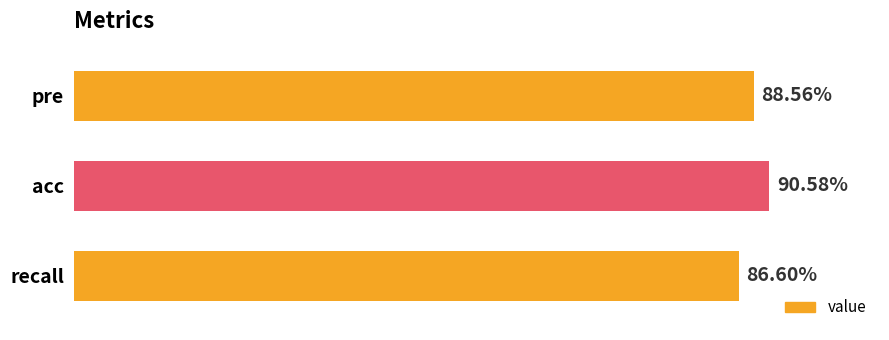

What is the maximum value shown in the chart?

0.9